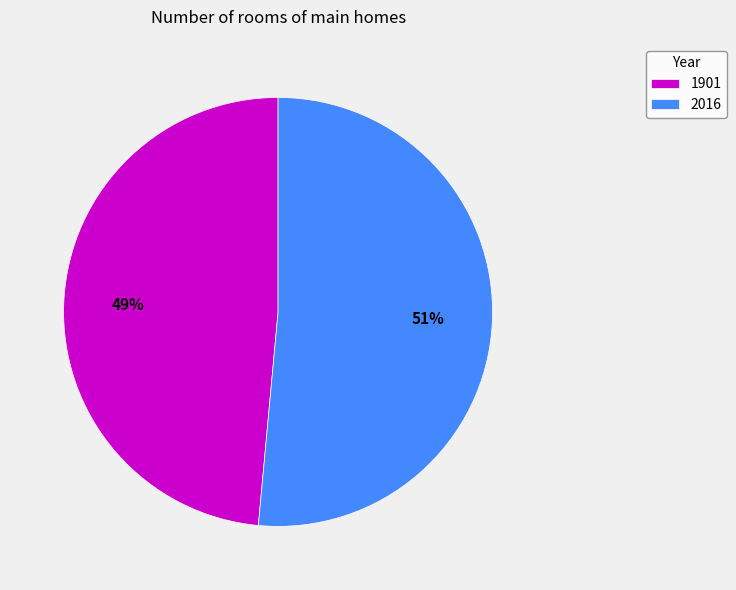

Is 1901 the majority of the pie?

No